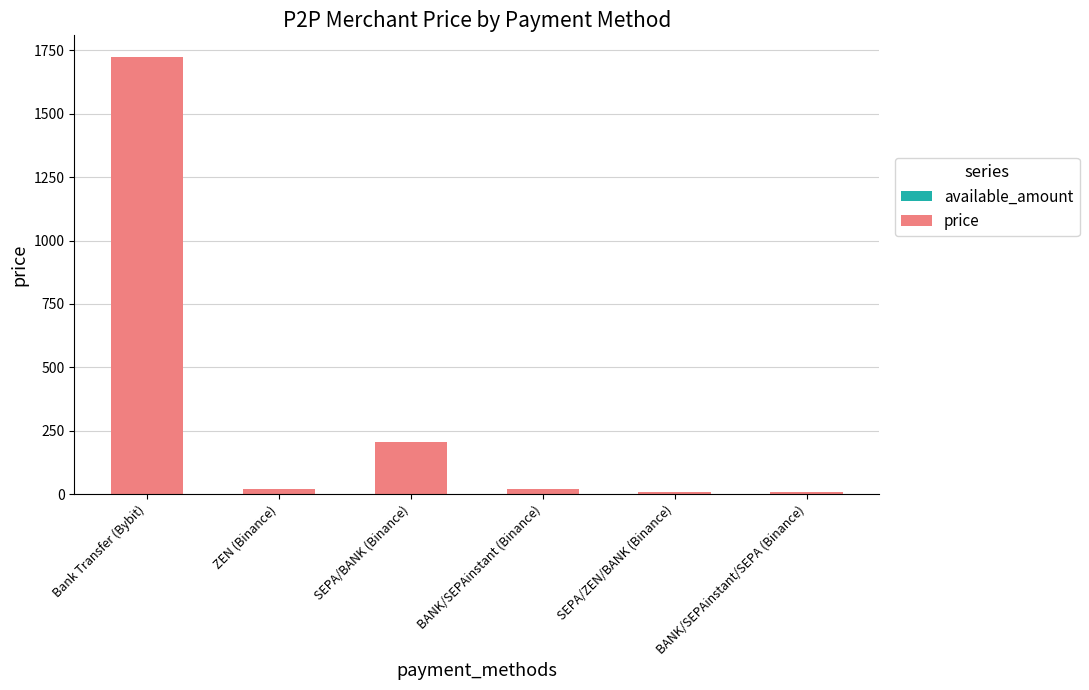

What are all the series names shown in the legend?

available_amount, price